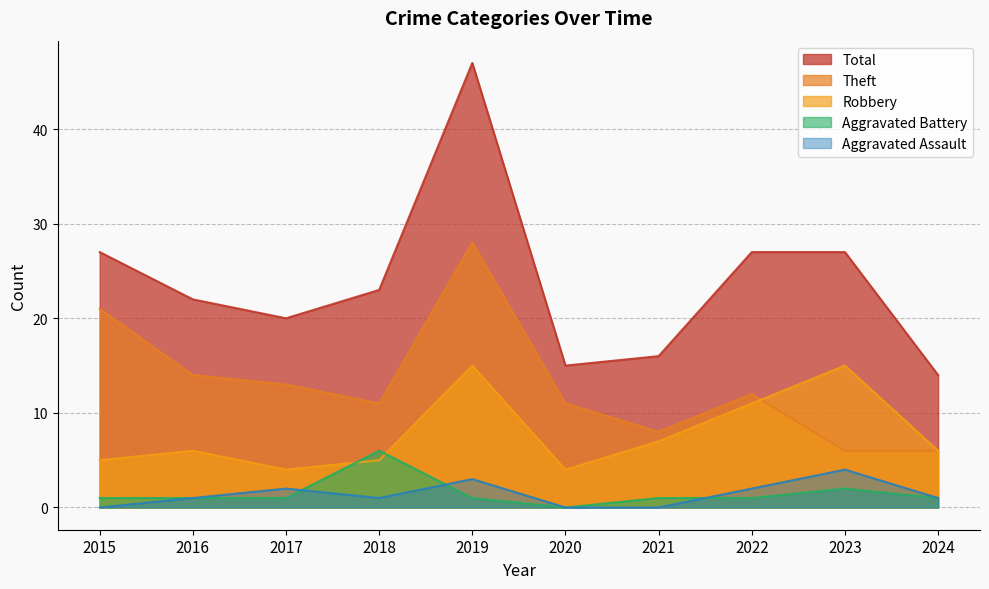

Rank the categories by Aggravated Assault value from lowest to highest.

2015, 2020, 2021, 2016, 2018, 2024, 2017, 2022, 2019, 2023